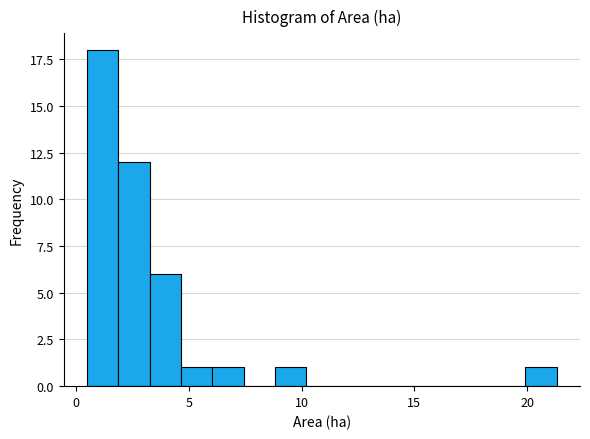

Around what value on the x-axis is the tallest bar? Give the approximate position of its centre, as read against the axis.

1.0